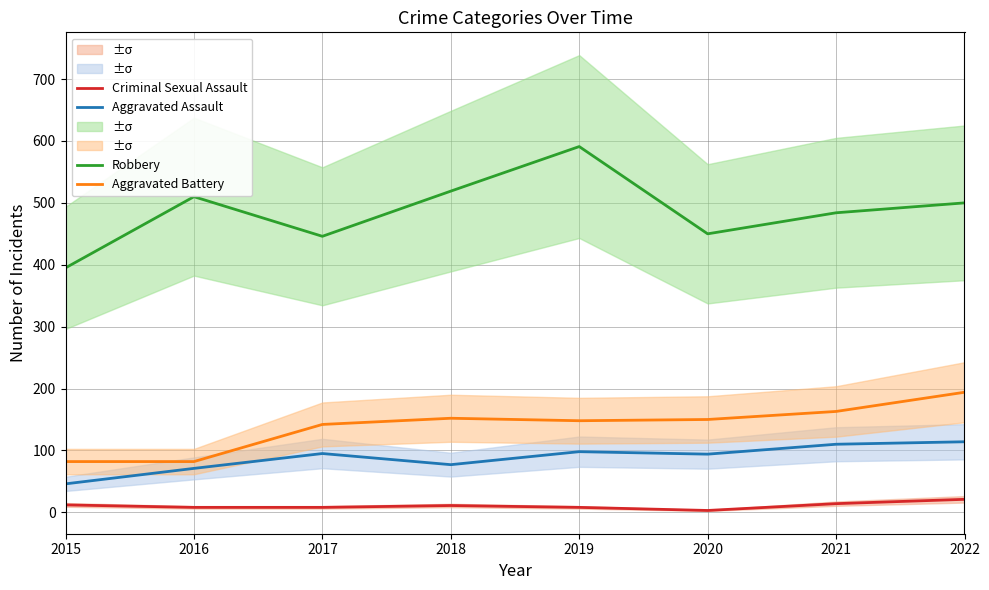

True or false: Robbery and Aggravated Battery intersect in this chart.

False